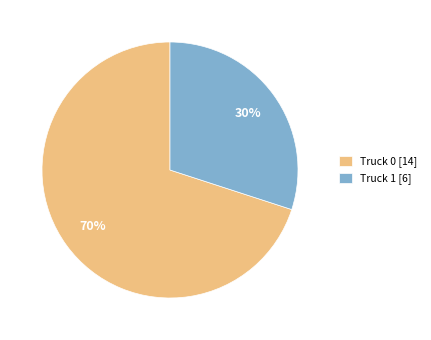

Count the number of slices in the pie.

2